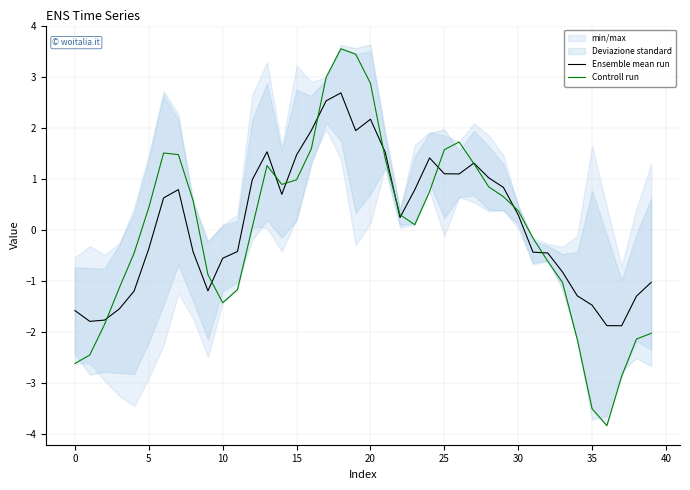

Reading left to right, what are all the values shown in this chart?

Ensemble mean run: -1.6	-1.8	-1.8	-1.6	-1.2	-0.4	0.6	0.8	-0.4	-1.2	-0.6	-0.4	1.0	1.5	0.7	1.5	1.9	2.5	2.7	1.9	2.2	1.5	0.2	0.8	1.4	1.1	1.1	1.3	1.0	0.8	0.3	-0.4	-0.5	-0.8	-1.3	-1.5	-1.9	-1.9	-1.3	-1.0
Controll run: -2.6	-2.5	-1.9	-1.1	-0.5	0.4	1.5	1.5	0.6	-0.9	-1.4	-1.2	0.0	1.3	0.9	1.0	1.6	3.0	3.5	3.4	2.9	1.4	0.3	0.1	0.7	1.6	1.7	1.3	0.8	0.6	0.4	-0.2	-0.6	-1.0	-2.2	-3.5	-3.8	-2.9	-2.1	-2.0